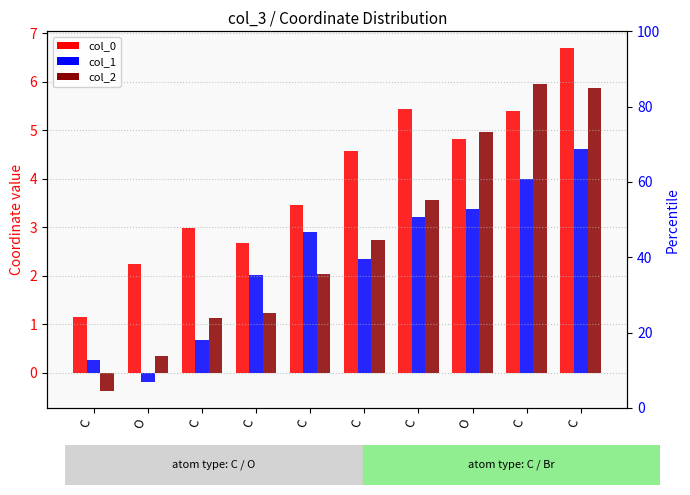

How many bars are there in total?

30